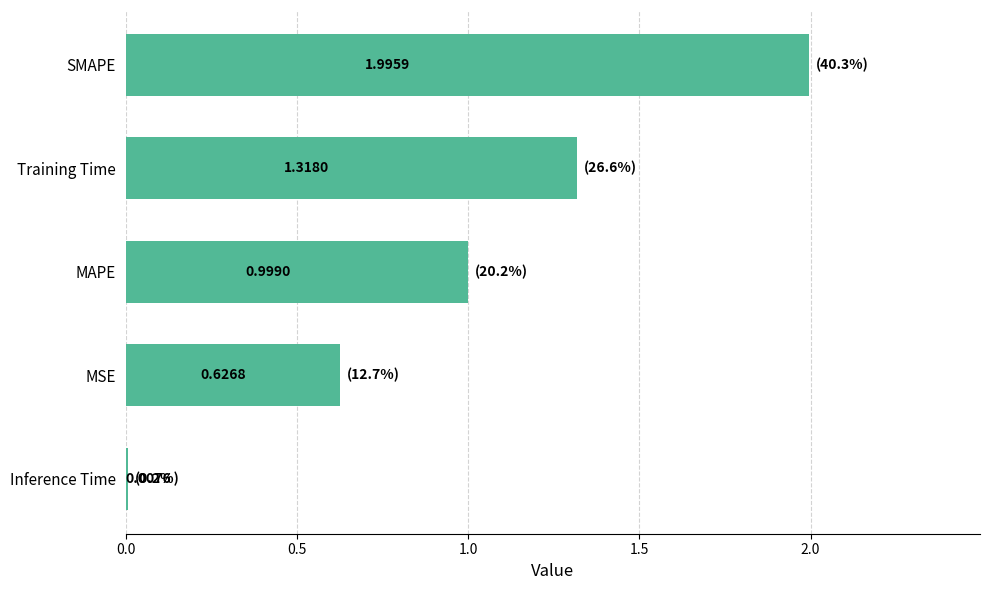

Which has a higher value, Inference Time or MAPE?

MAPE